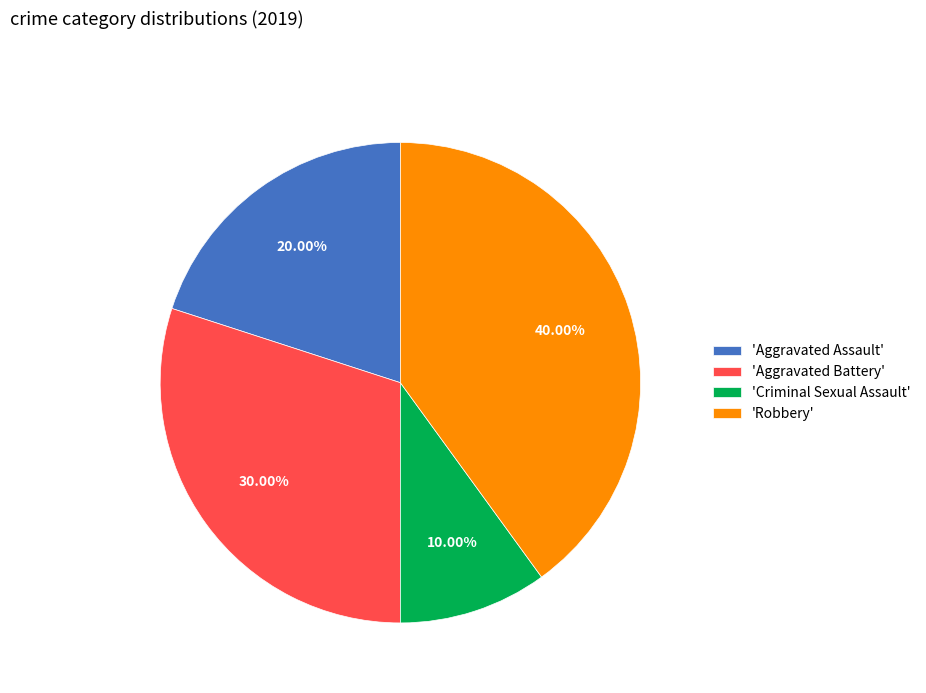

Count the number of slices in the pie.

4